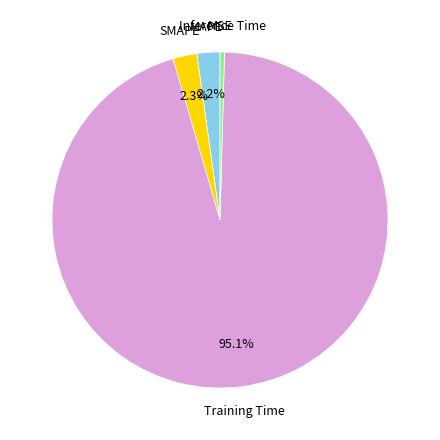

Is there any slice that represents more than half of the pie?

Yes